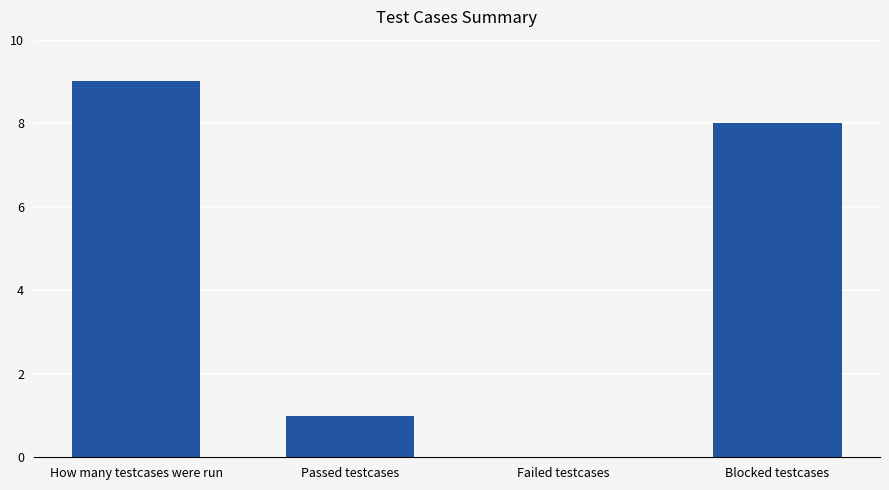

What is the sum of all values?

18